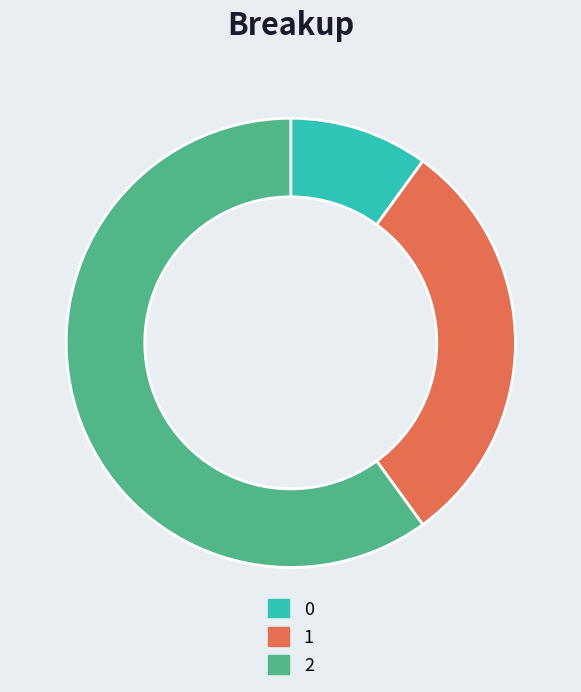

Approximately how many times larger is the value at 2 compared to 1?

2.0